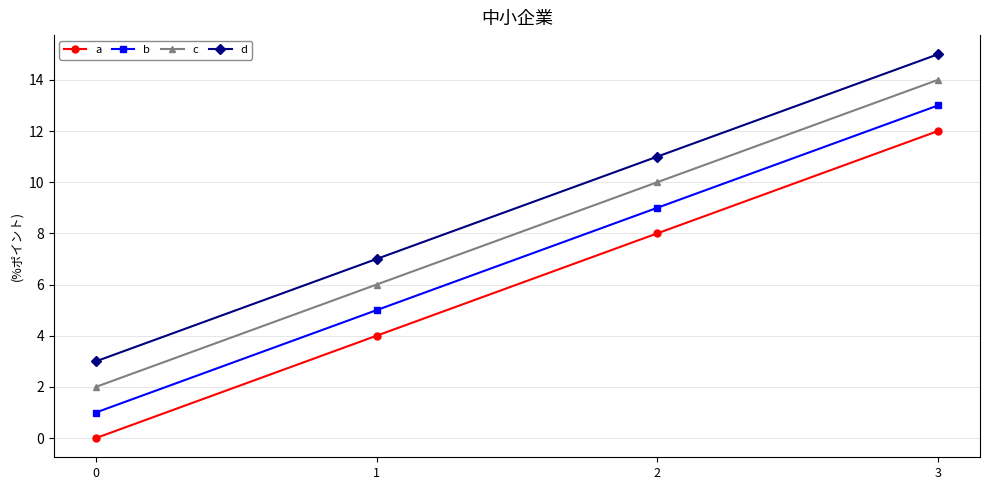

True or false: a has more than 0 points higher than both neighbors.

False